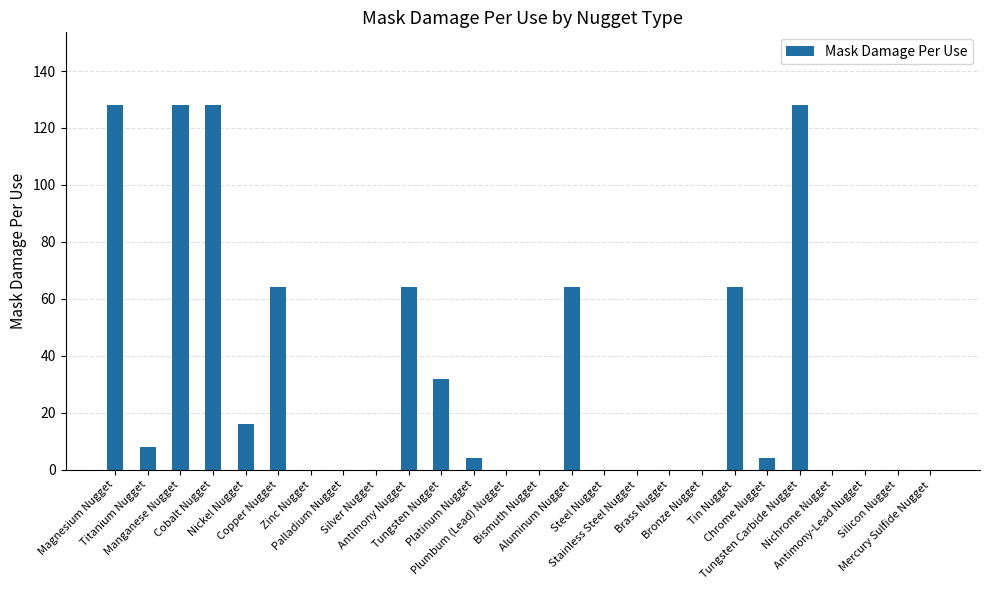

The chart shows a value of 100 at Antimony Nugget. True or false?

False